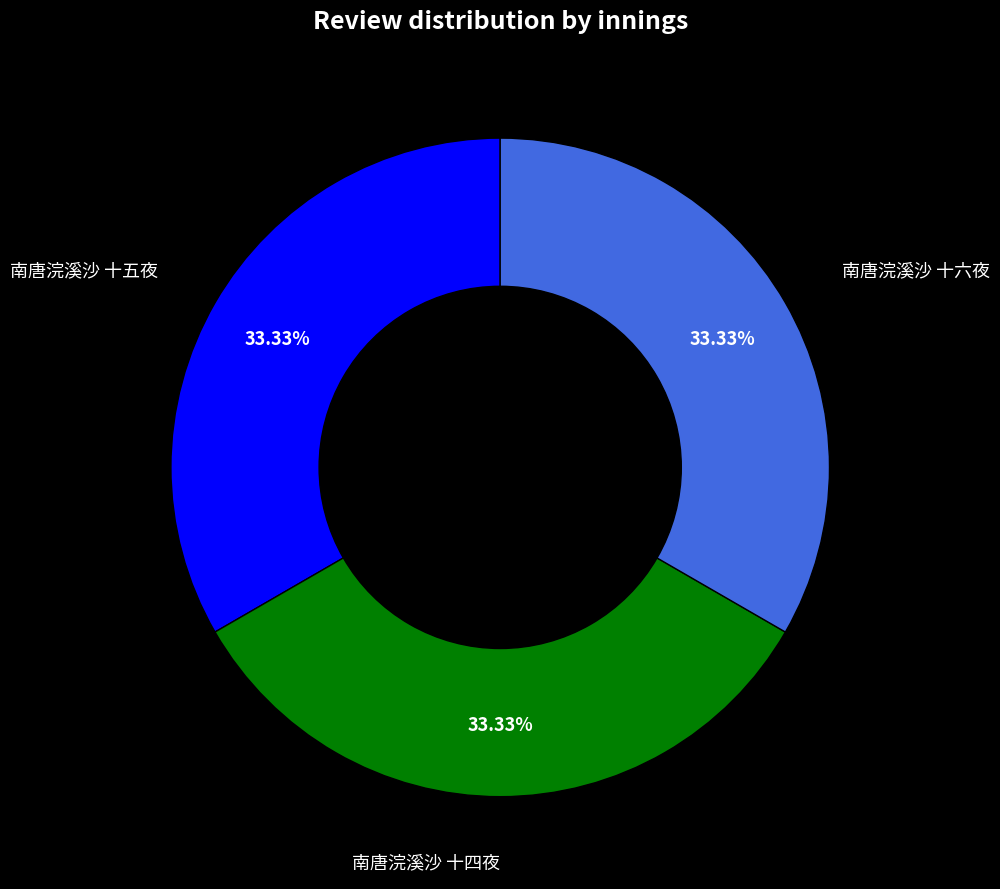

Is there a majority slice in this chart?

No